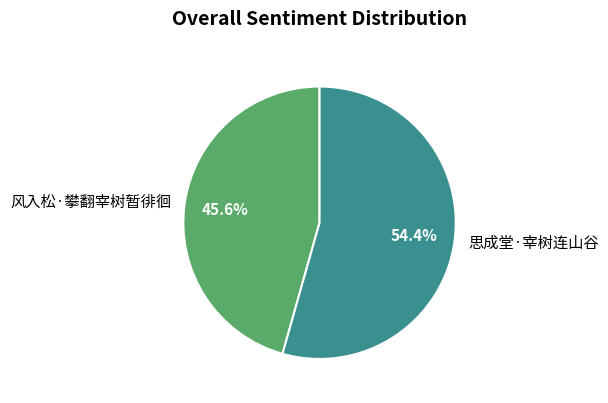

How many slices are in this pie chart?

2